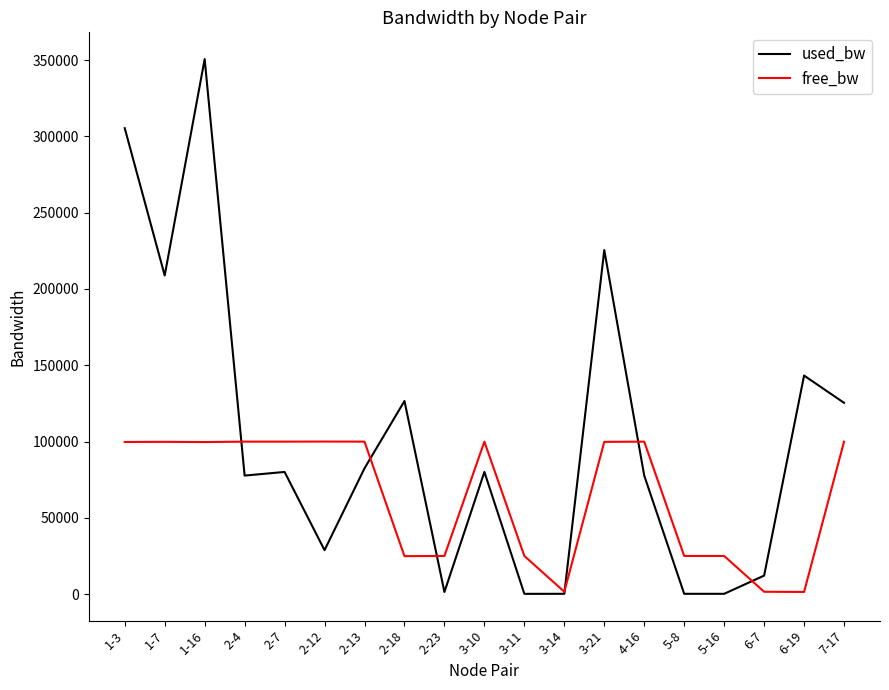

The used_bw series shows 350640.0 at 1-16. True or false?

True